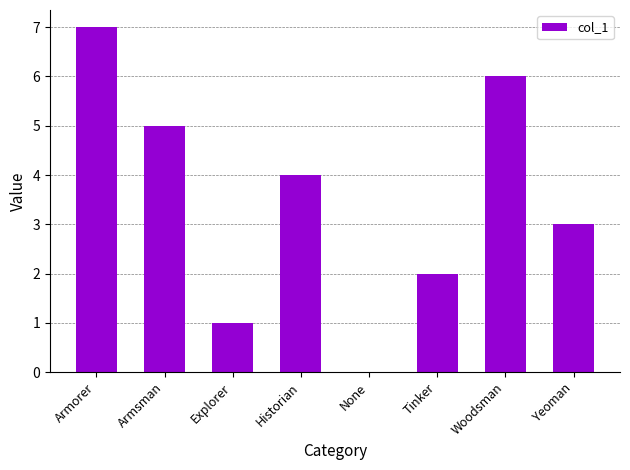

What is the sum of the values at Woodsman and Historian?

10